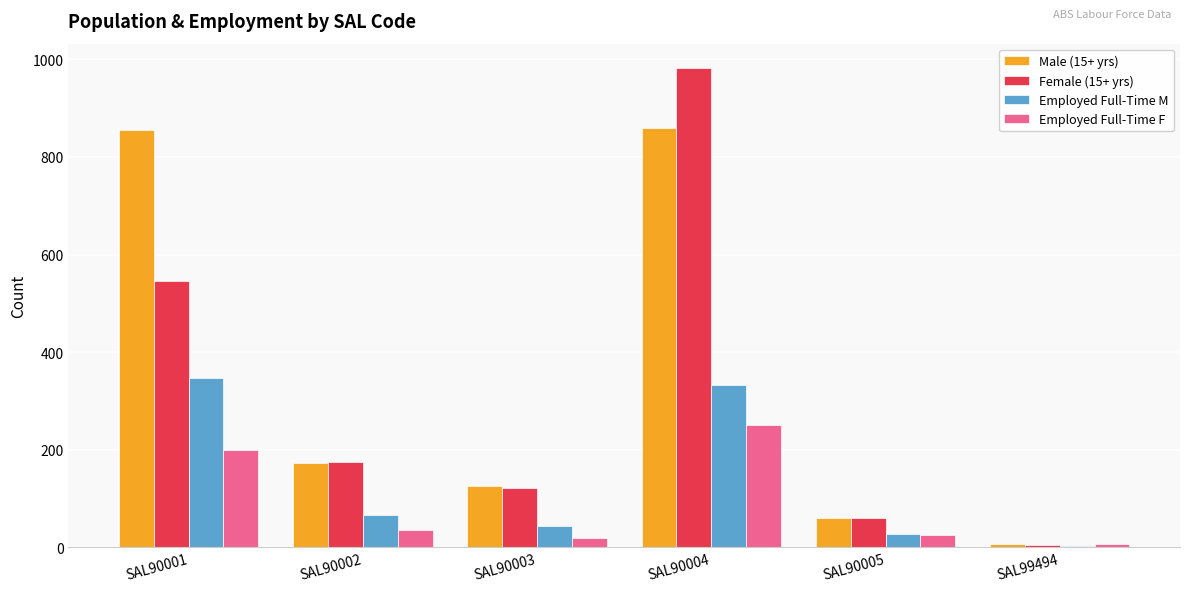

What is the total value across all series at SAL90005?

174